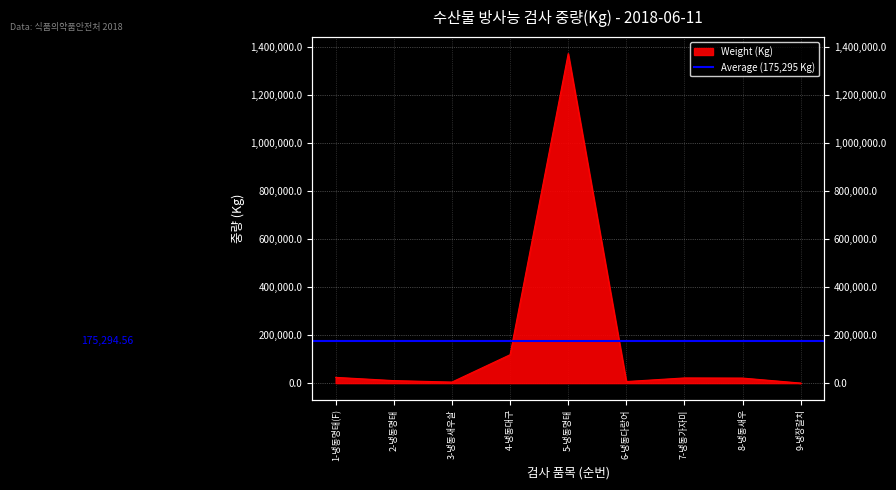

Which has a higher value, 2-냉동명태 or 3-냉동새우살?

2-냉동명태